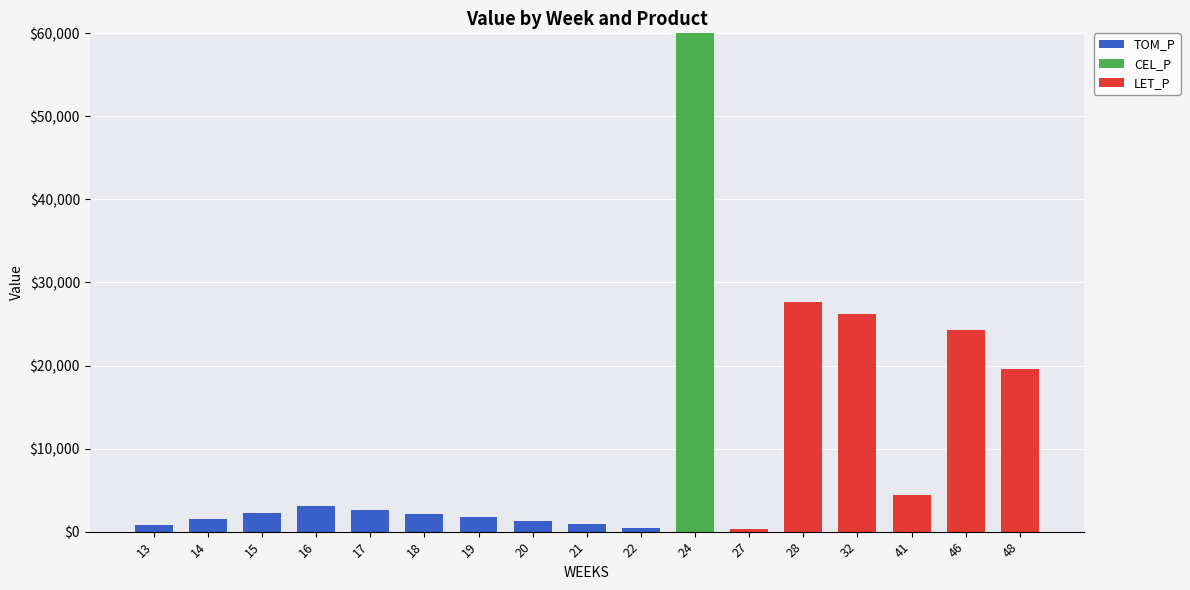

What is the maximum value for TOM_P?

3037.1